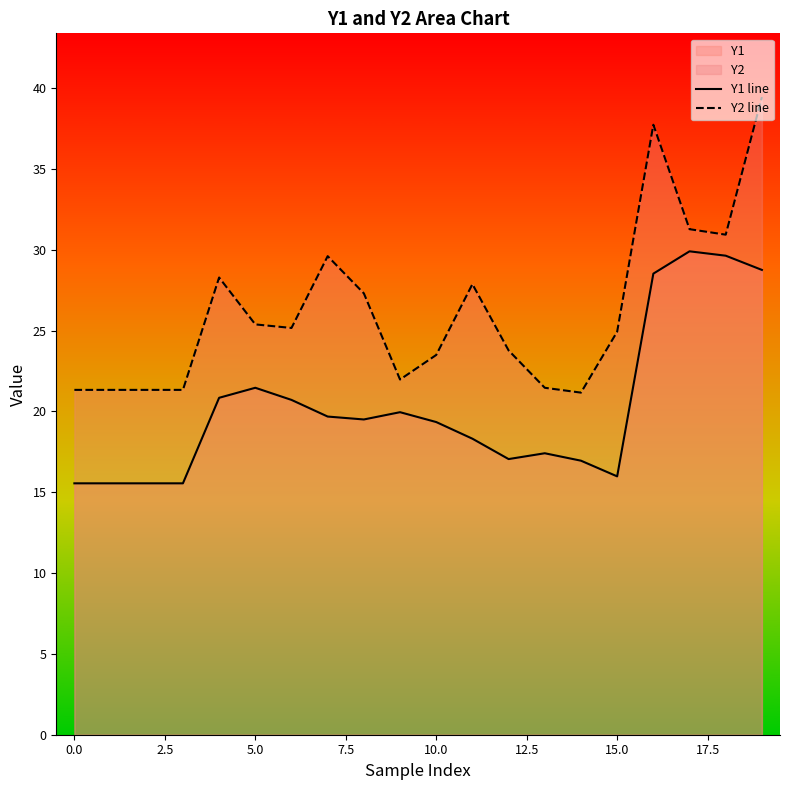

True or false: Y1 line has a value of 14.6 at 5.0.

False